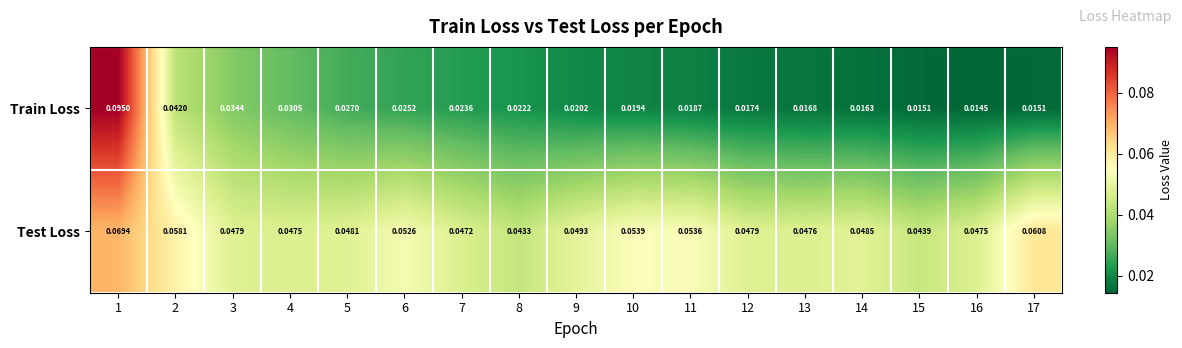

Is the value of Test Loss at 1 greater than the value of Train Loss at 7?

Yes